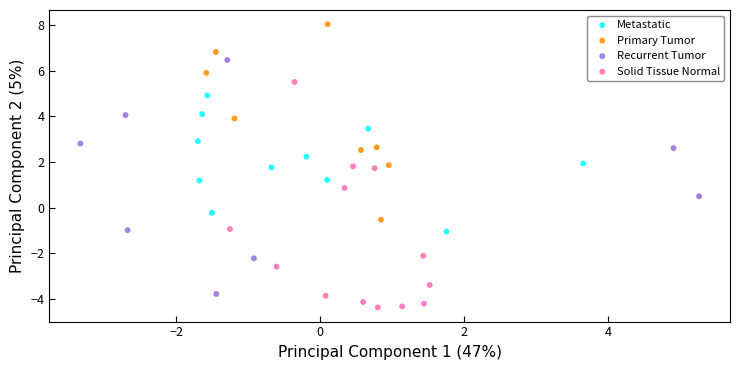

Which series reaches the minimum Y coordinate?

Solid Tissue Normal